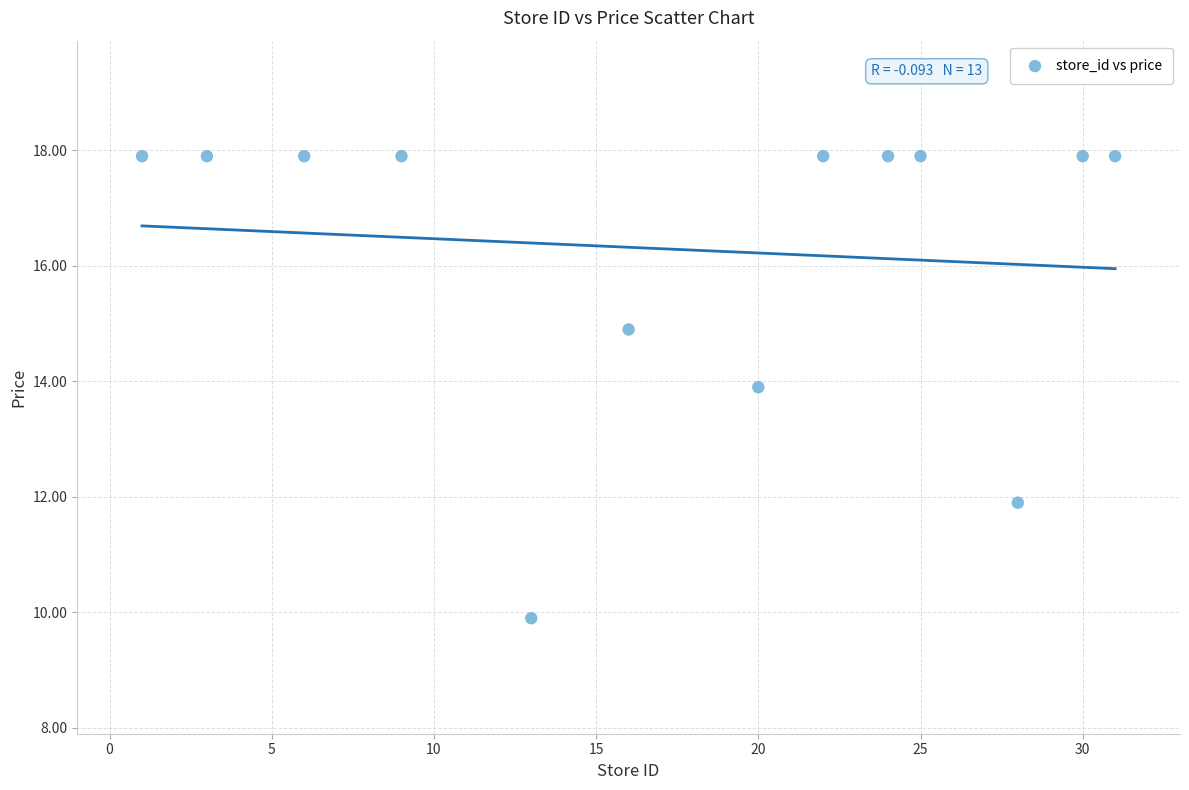

What Y value in the scatter plot is closest to 13?

13.9